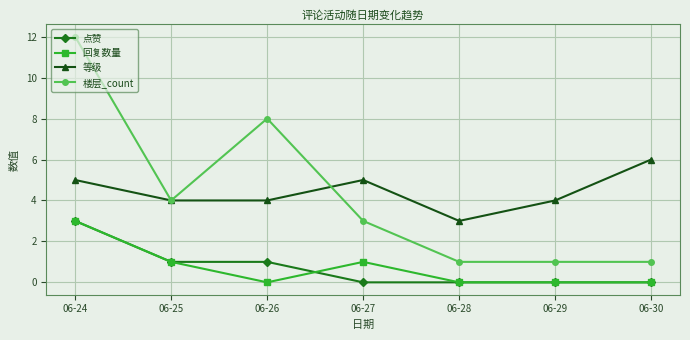

True or false: 点赞 and 楼层_count cross at least once.

False